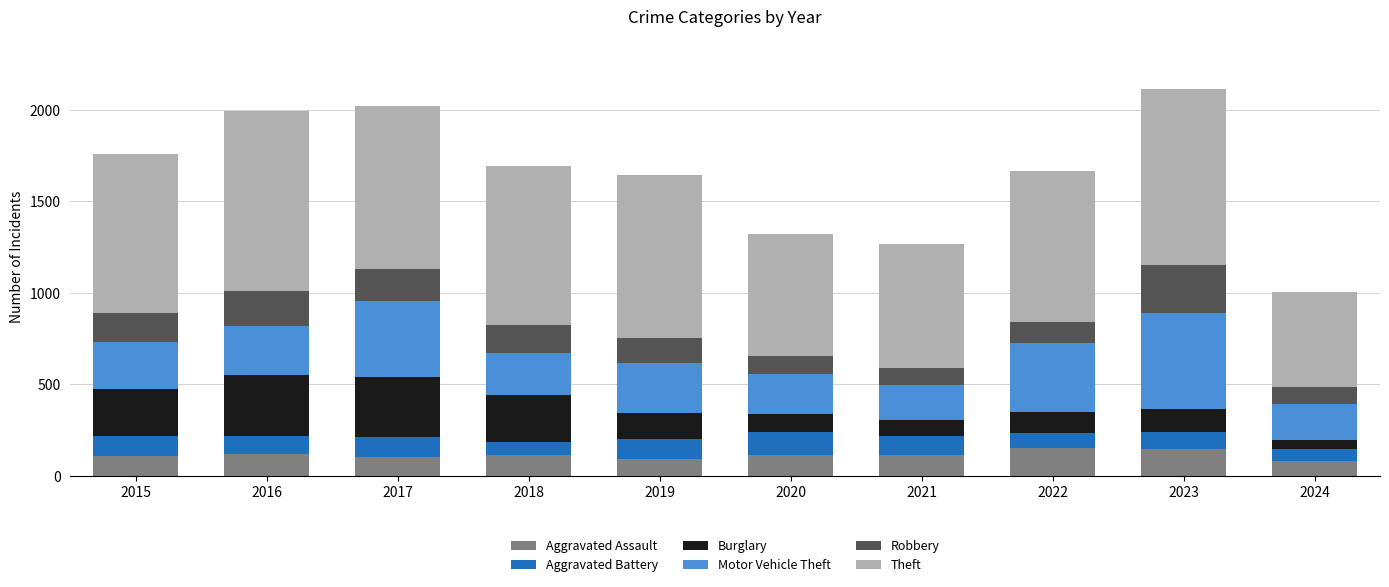

What is the total value across all series at 2020?

1322